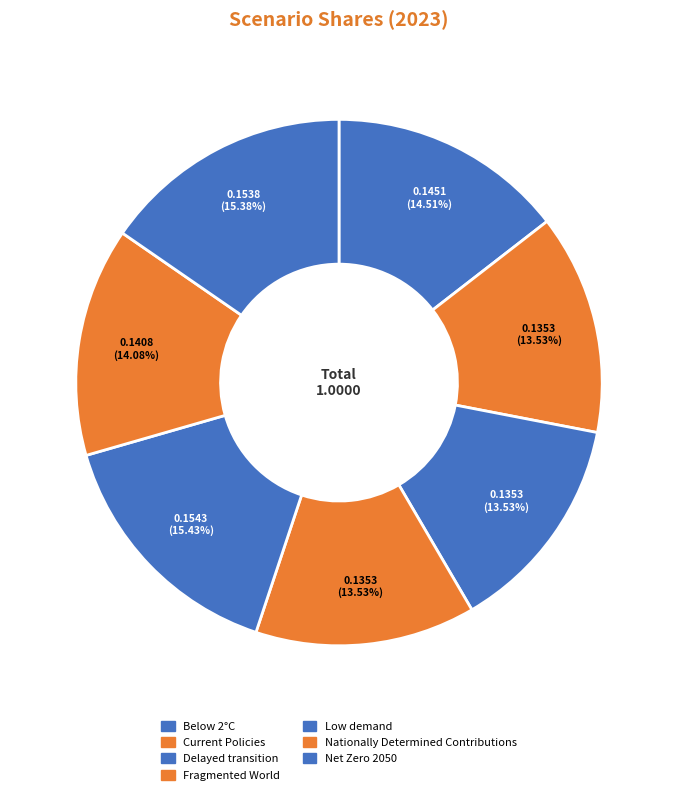

How many slices are in this pie chart?

7